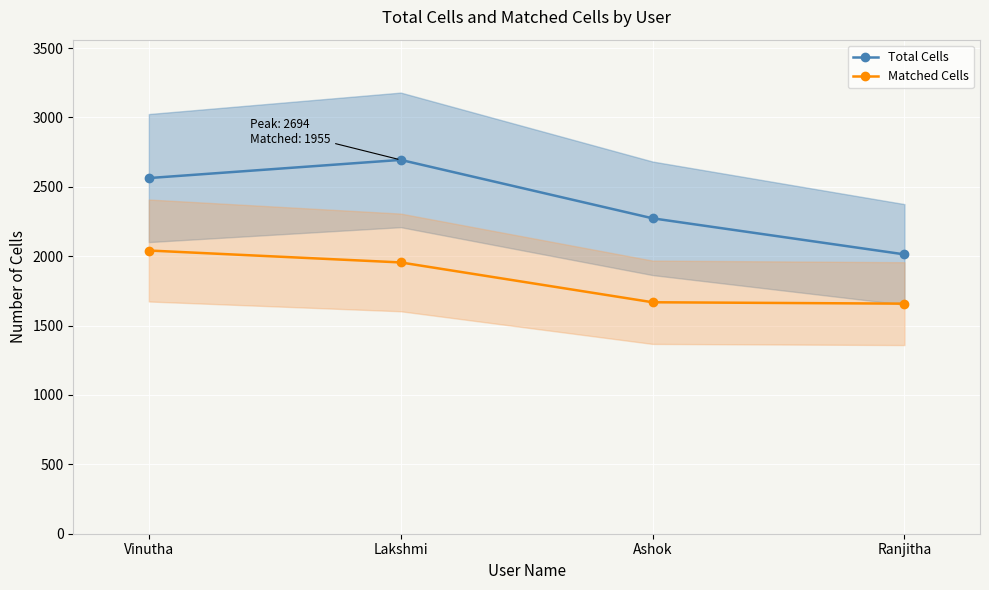

What is the spread (max minus min) of values at Lakshmi?

739